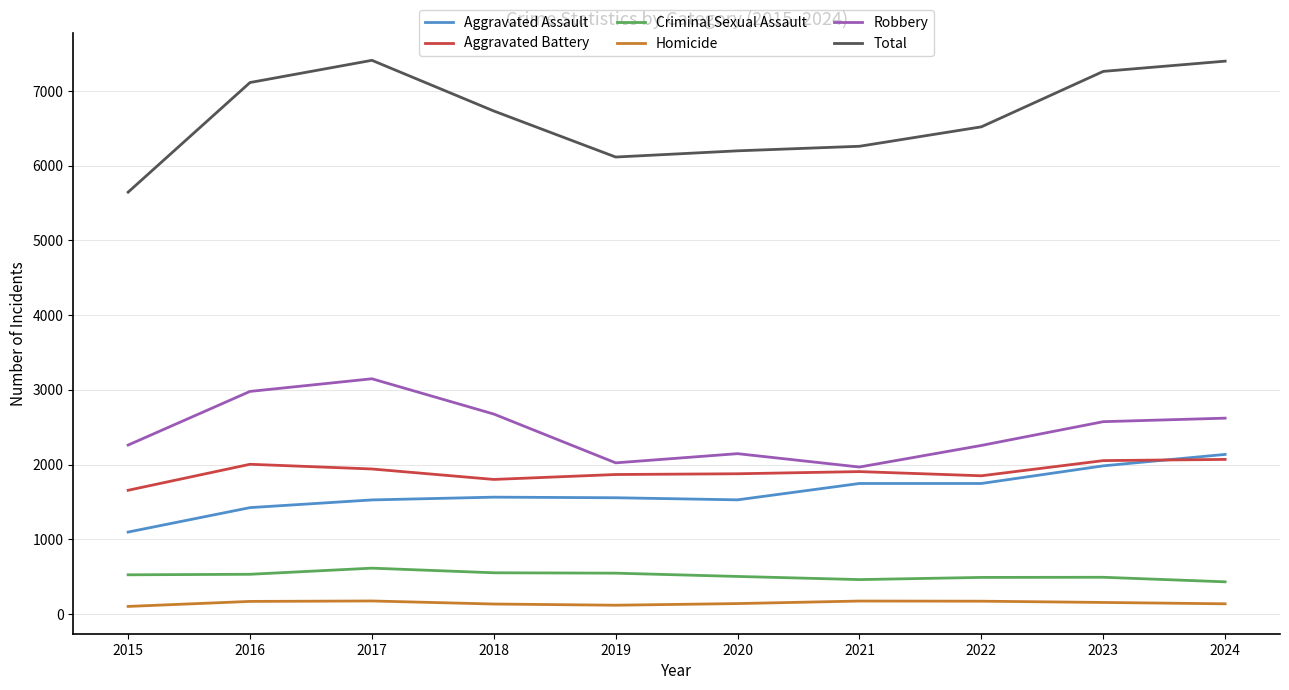

Is the value of Robbery at 2022 greater than the value of Aggravated Assault at 2019?

Yes